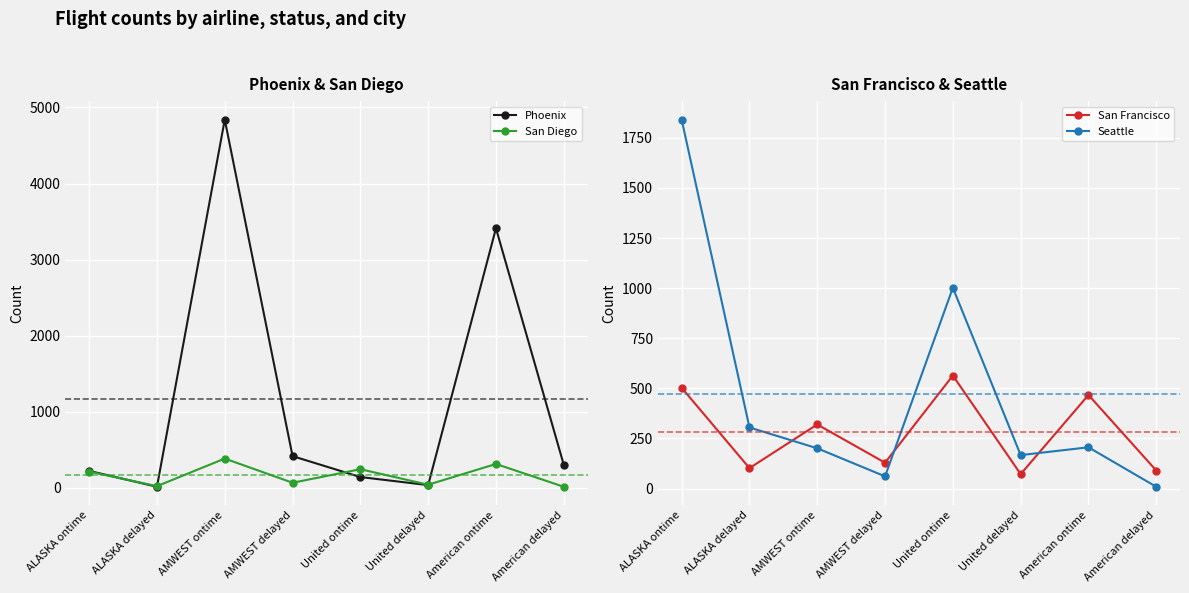

True or false: San Diego and Phoenix cross at least once.

True